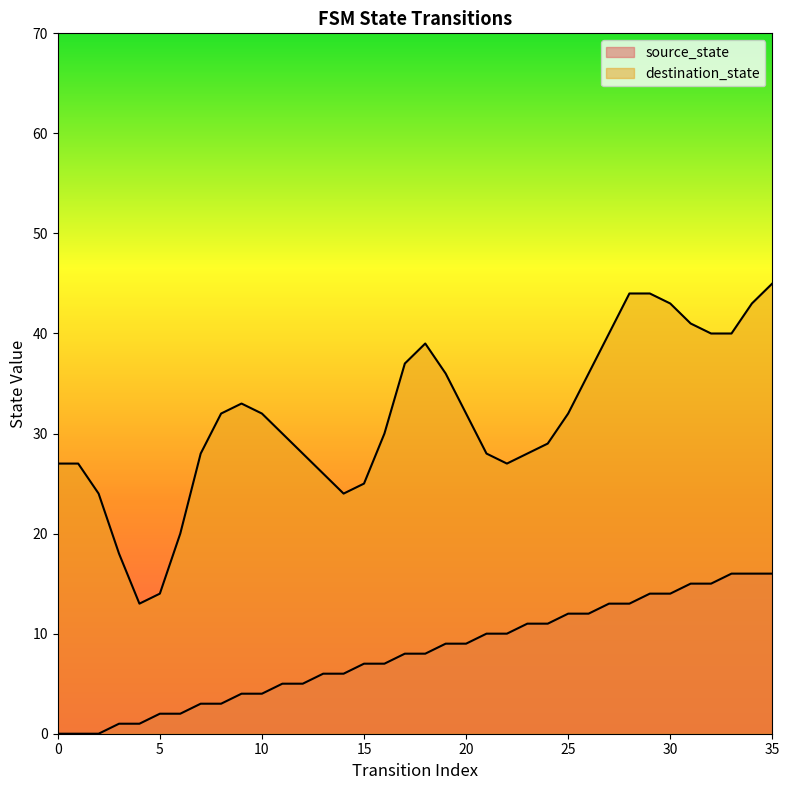

Between 4 and 14, which is larger?

14